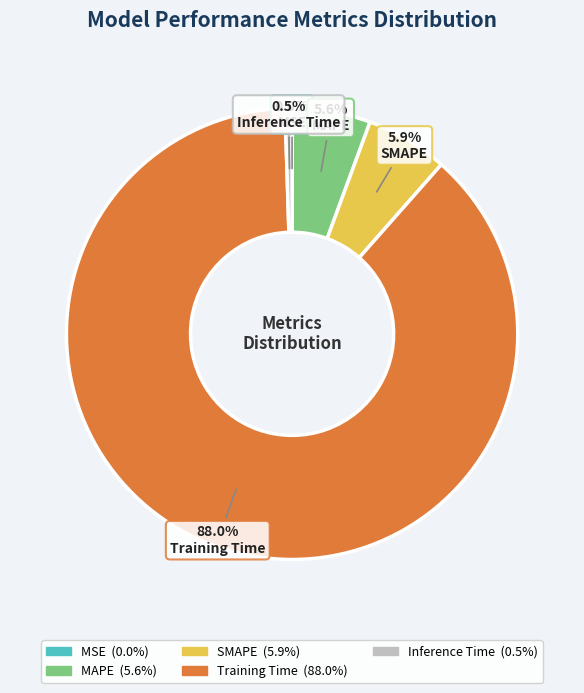

Is there a majority slice in this chart?

Yes